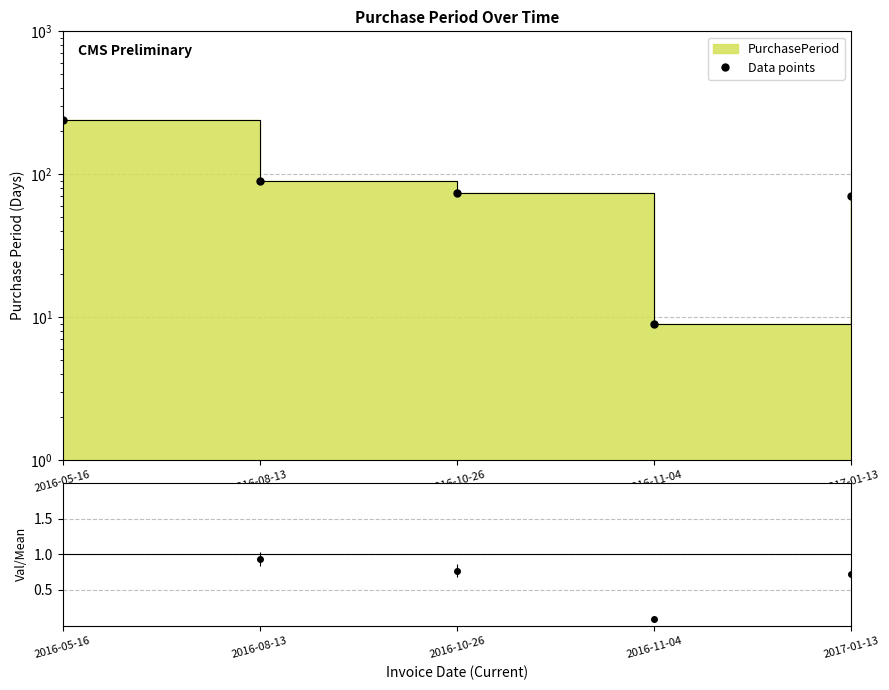

How many categories are shown in the chart?

5